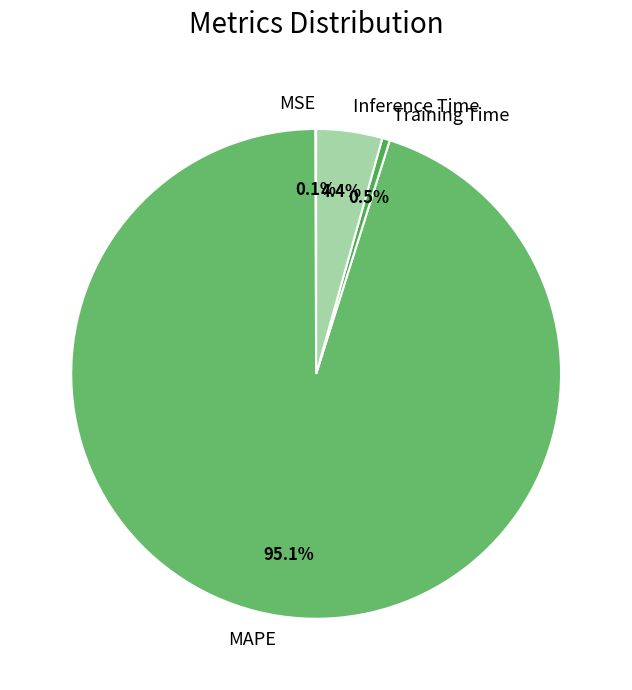

Is there any slice that represents more than half of the pie?

Yes